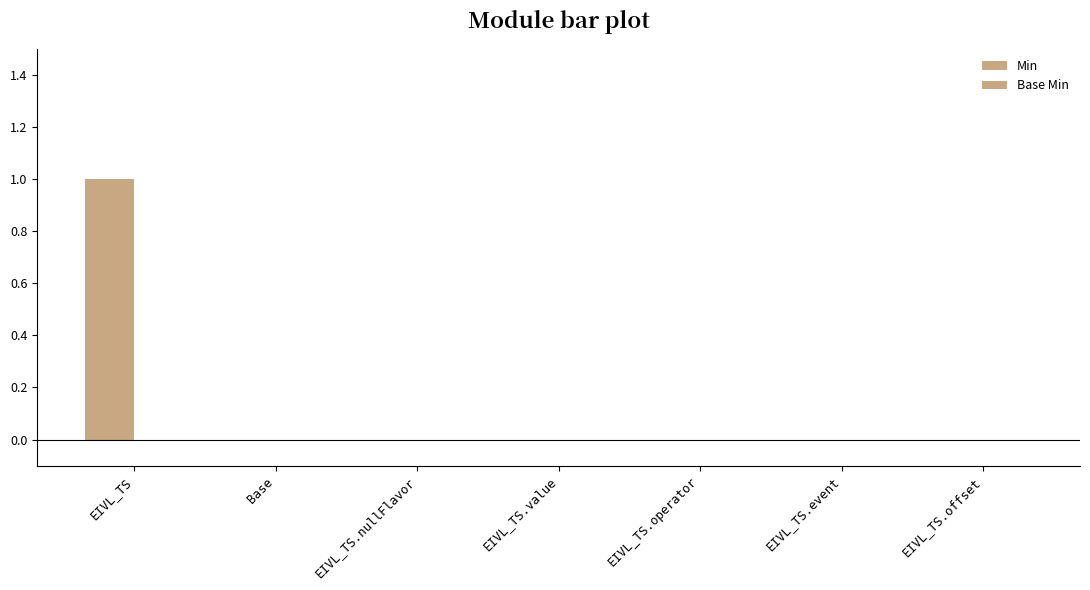

How many categories are shown in the chart?

7